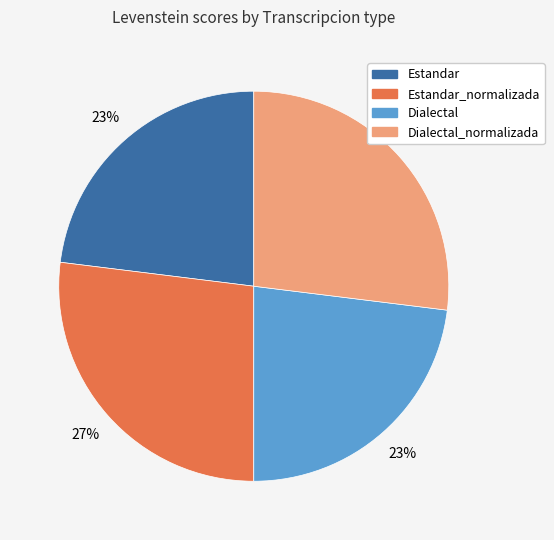

How many segments does this pie chart have?

4